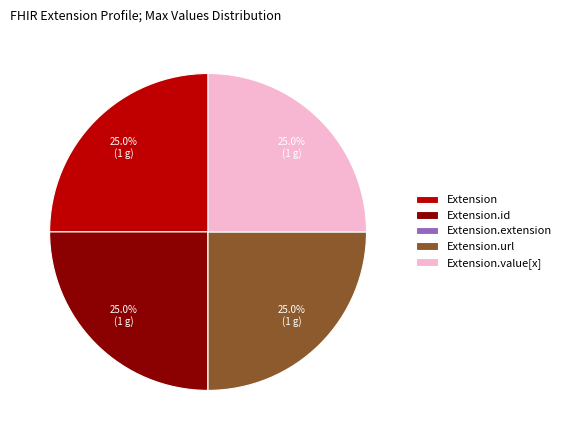

What percentage is NOT represented by Extension?

75.0%